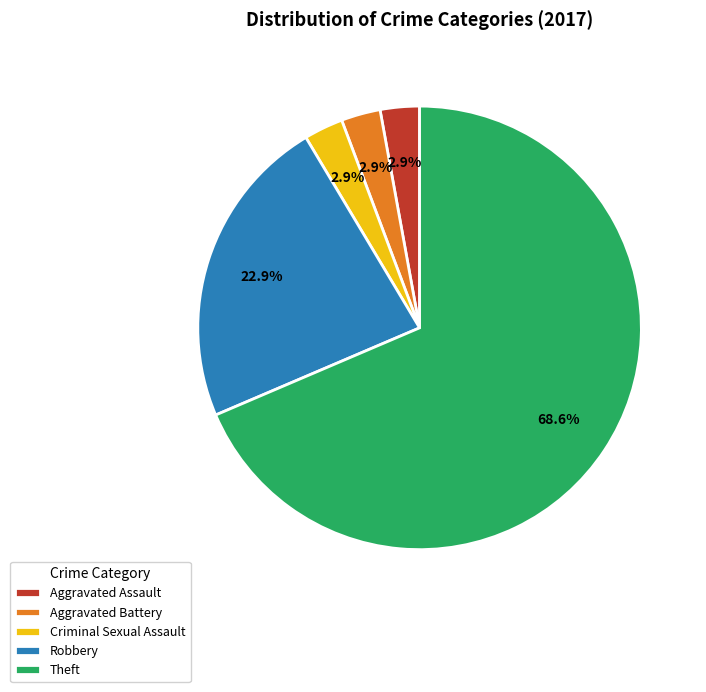

To the nearest percent, what is the combined percentage of Theft and Aggravated Assault?

71%